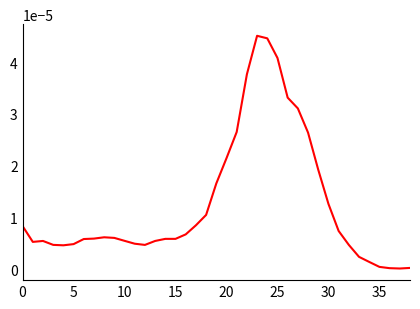

How many lines are shown in the chart?

1